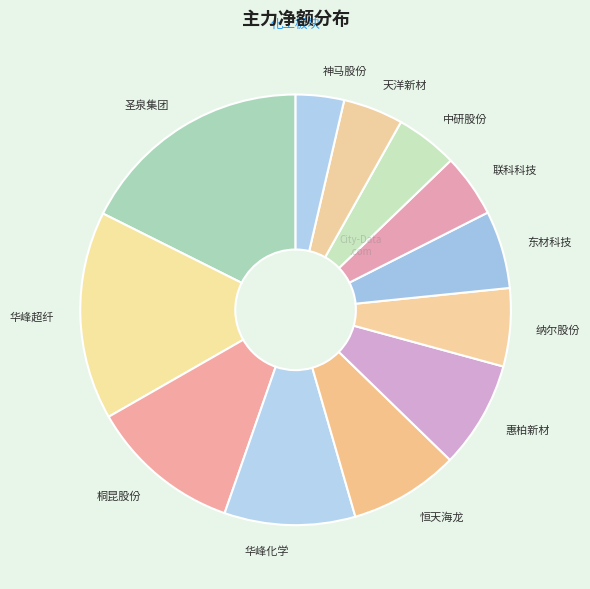

Which slice is the smallest?

神马股份